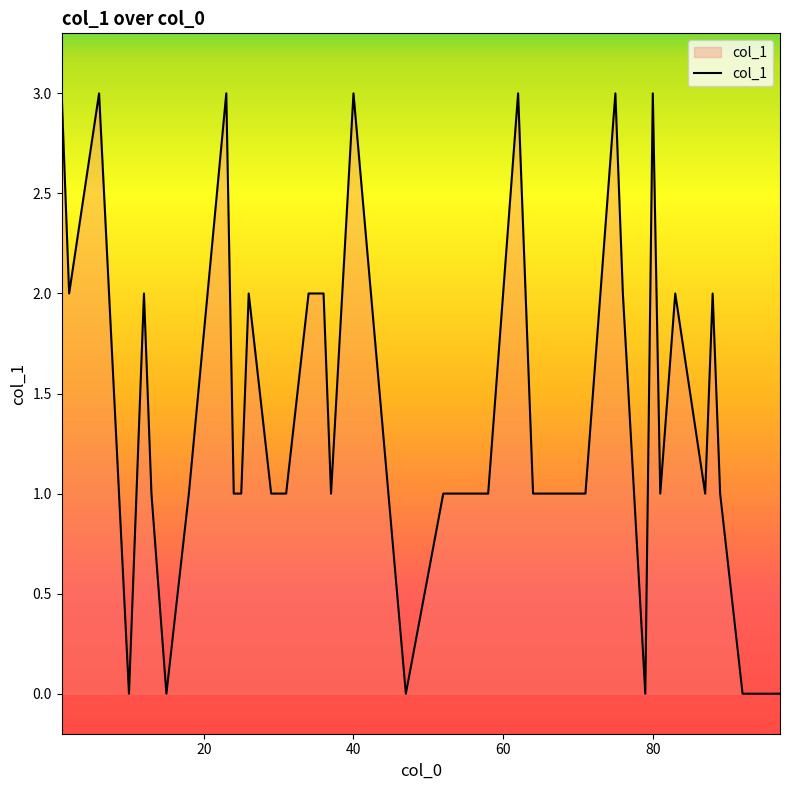

True or false: there are more than 2 points higher than both neighbors.

True